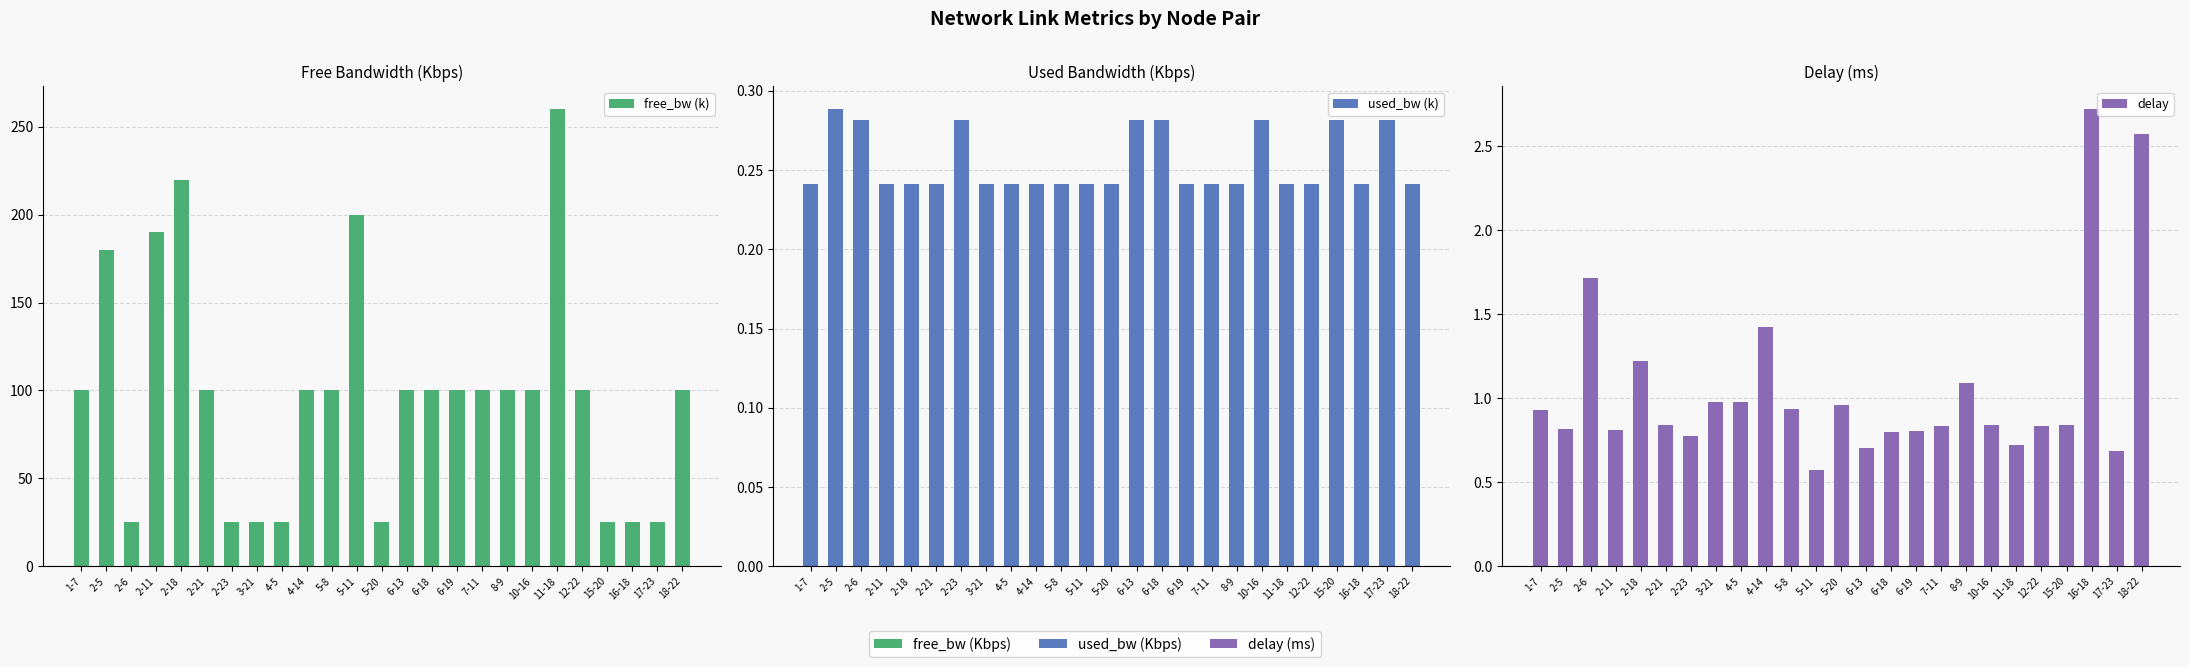

At which label does free_bw (k) first exceed 99?

1-7